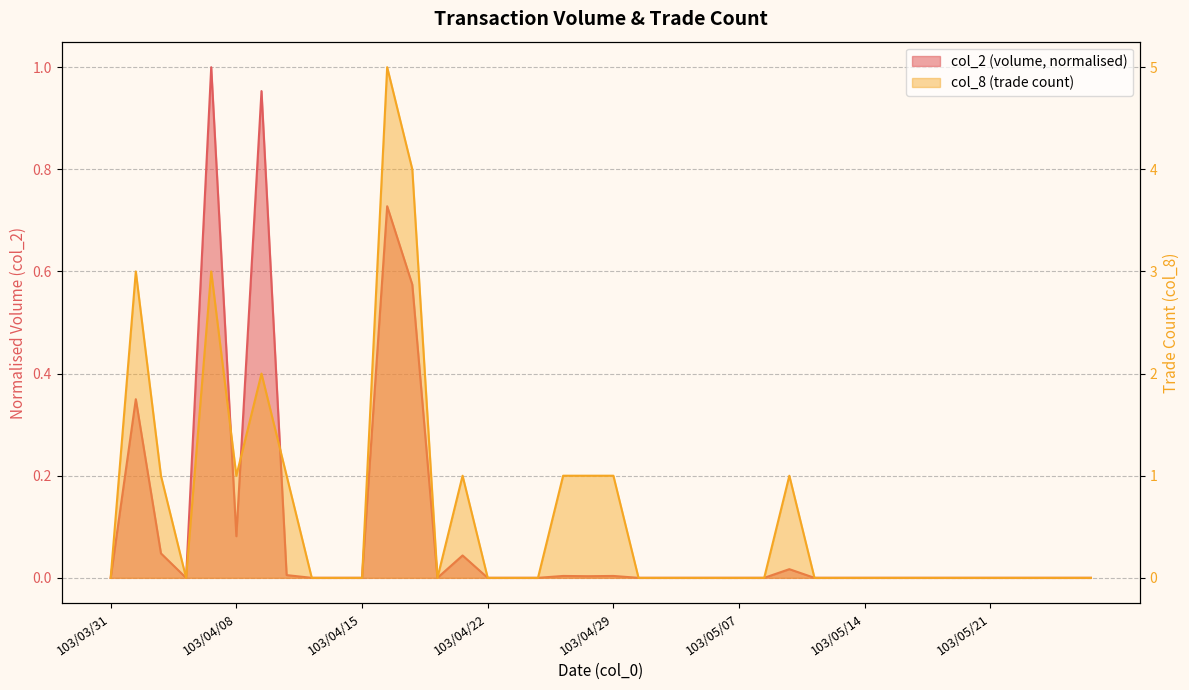

Between 103/04/21 and 103/05/21, which series saw the biggest shift?

col_8